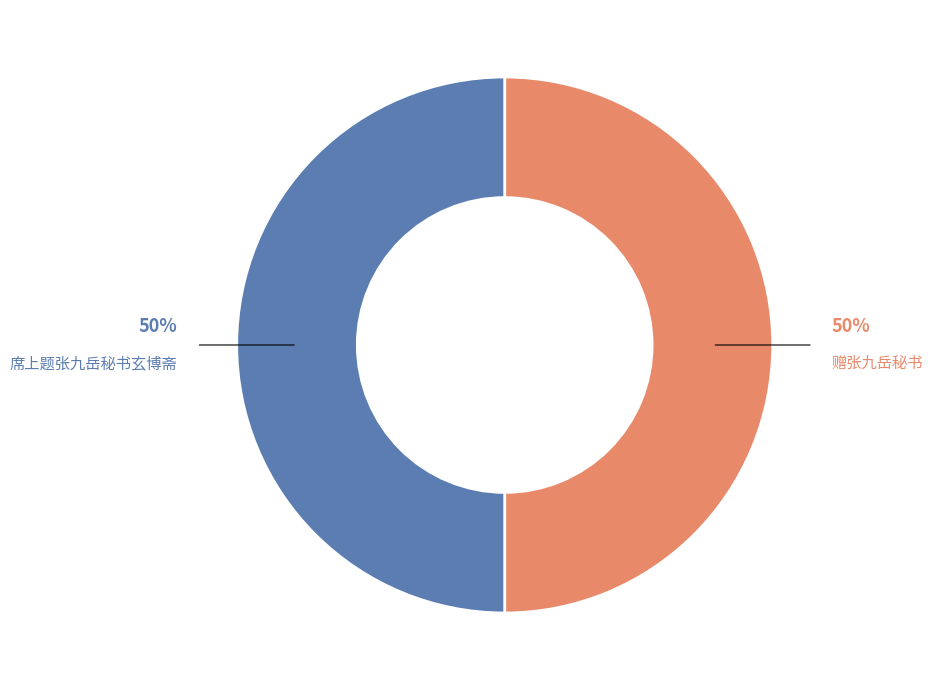

To the nearest percent, what is the average slice percentage?

50%